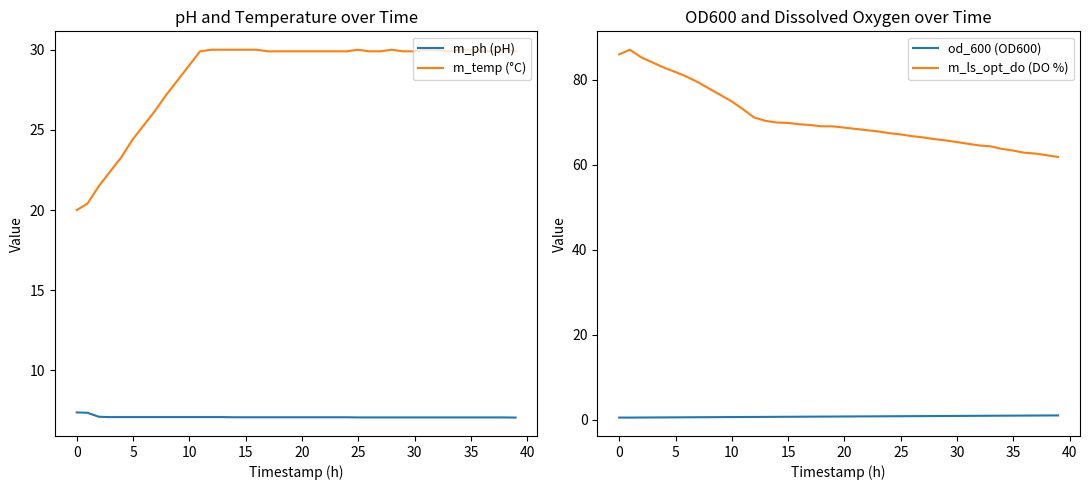

True or false: m_temp (°C) and m_ph (pH) cross at least once.

False